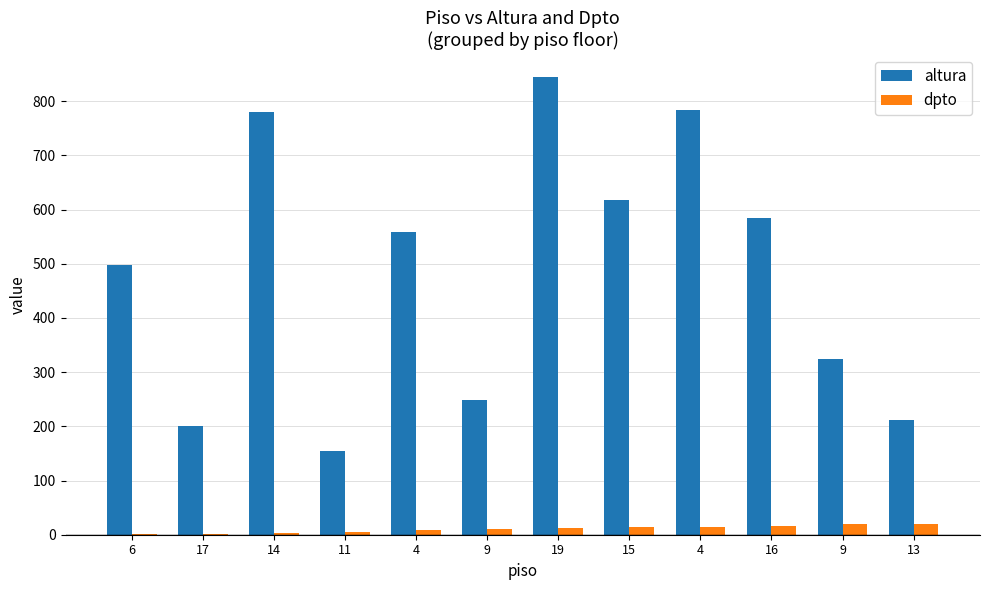

Where is dpto nearest to the value 10?

9